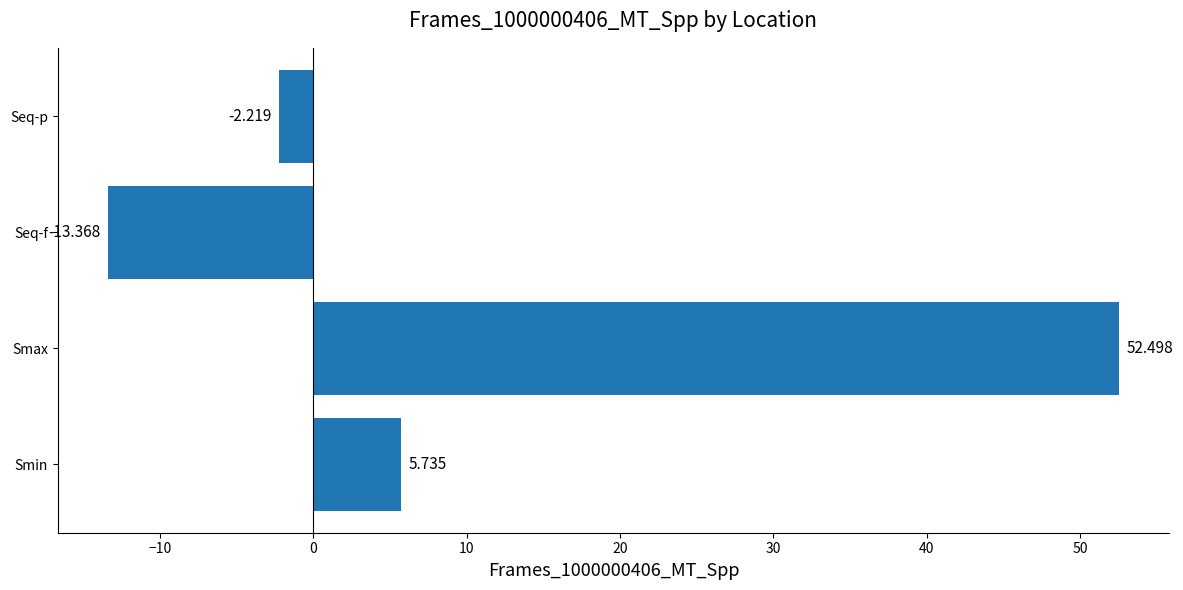

Rank the categories by value from lowest to highest.

Seq-f, Seq-p, Smin, Smax